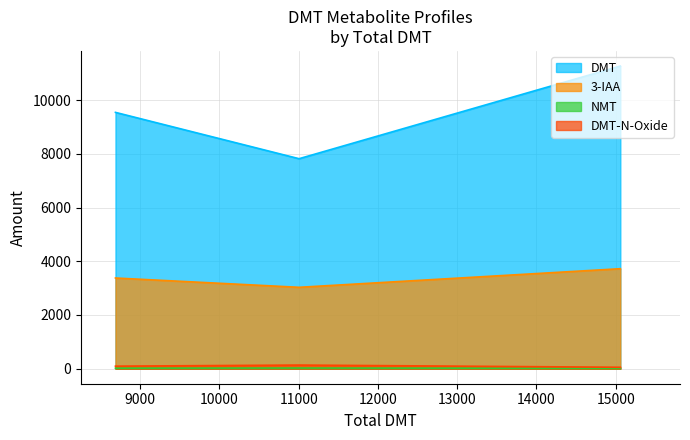

Which series has the largest total across all categories?

DMT